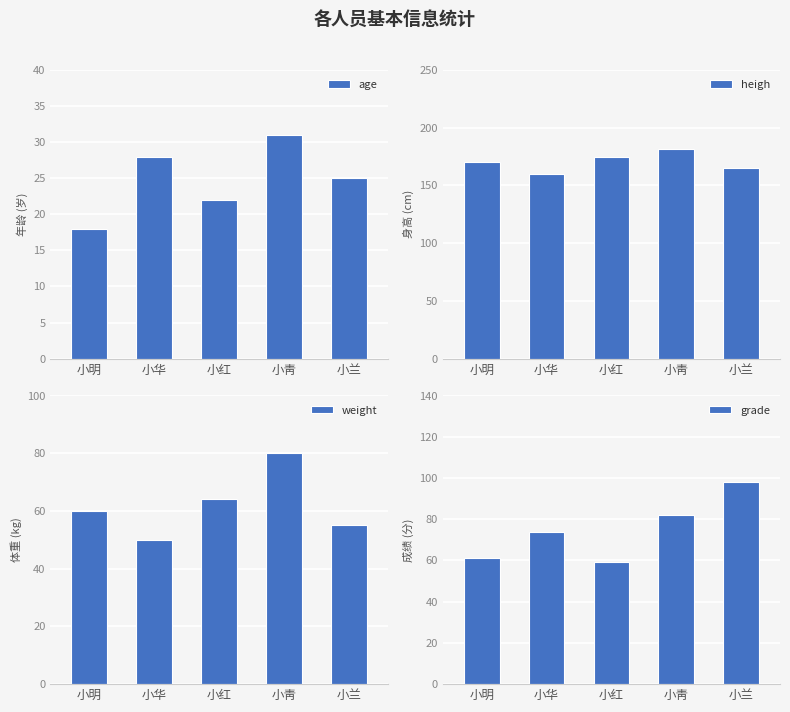

How many data points in heigh are above 170?

2